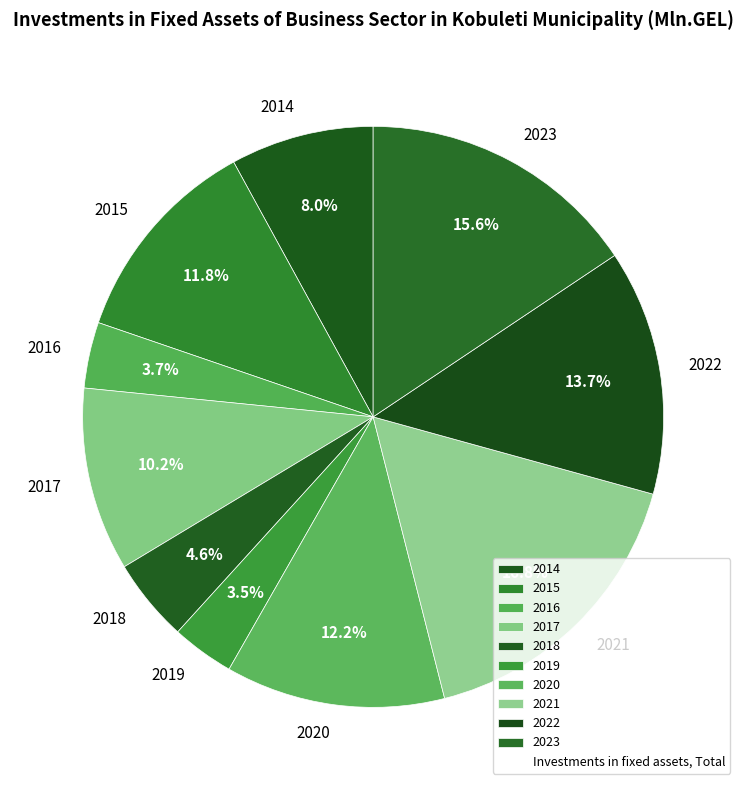

Does any single category account for the majority?

No